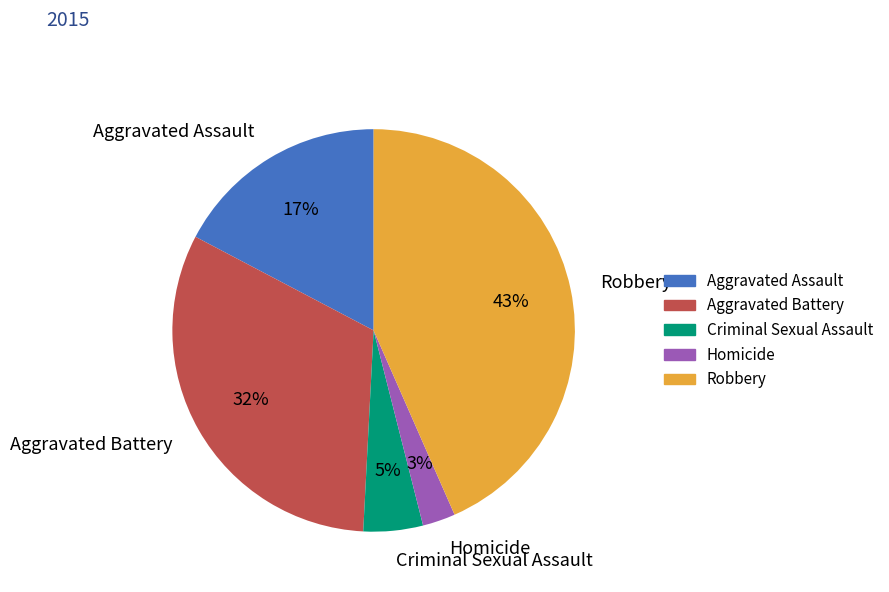

To the nearest percent, what is the difference between the Criminal Sexual Assault and Aggravated Battery slice percentages?

27%